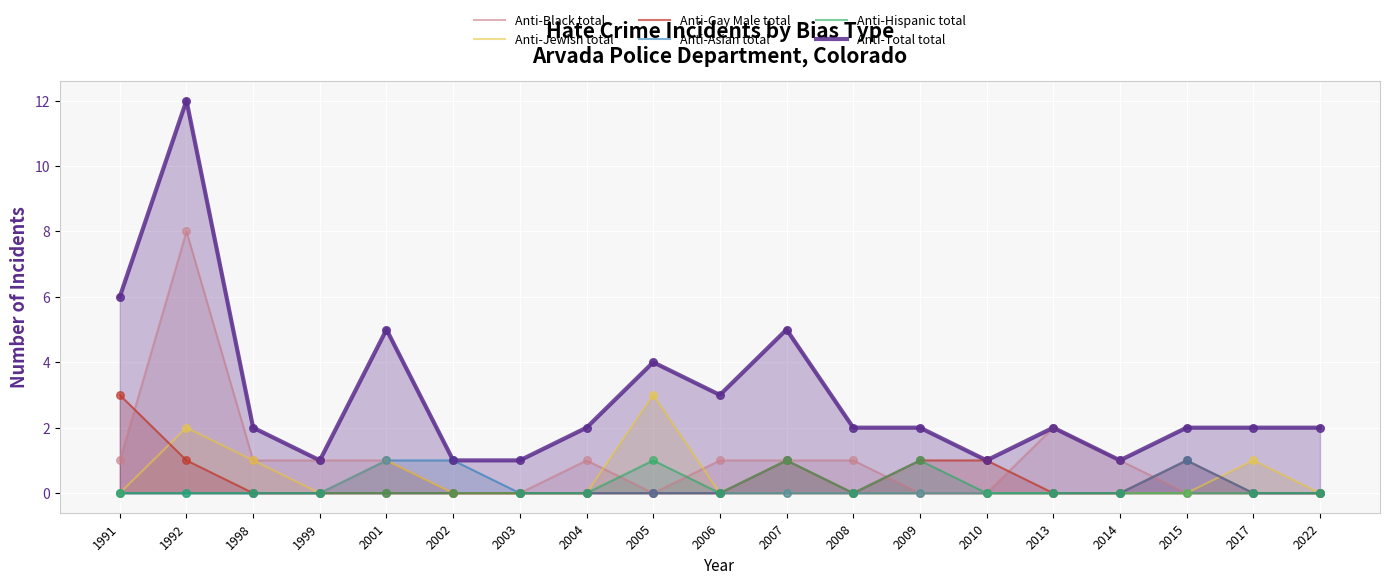

What is the total value across all series at 2001?

8